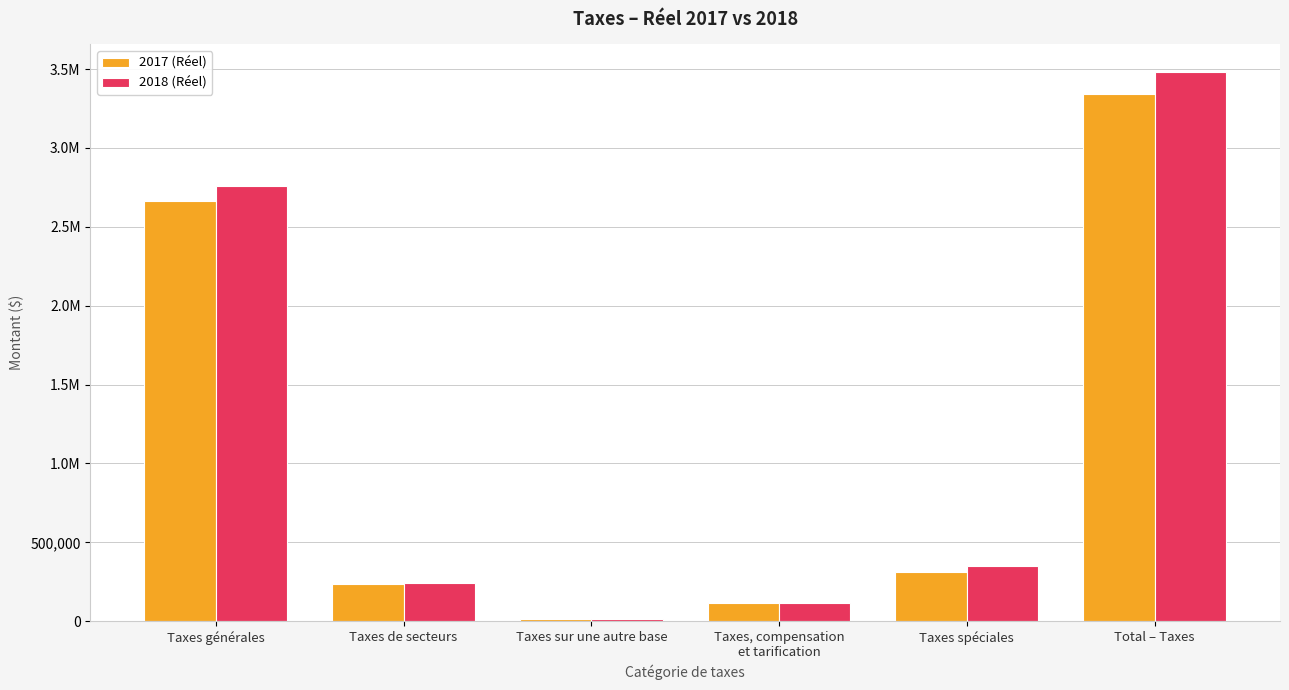

Are the bars grouped side by side (vs. stacked)?

Yes